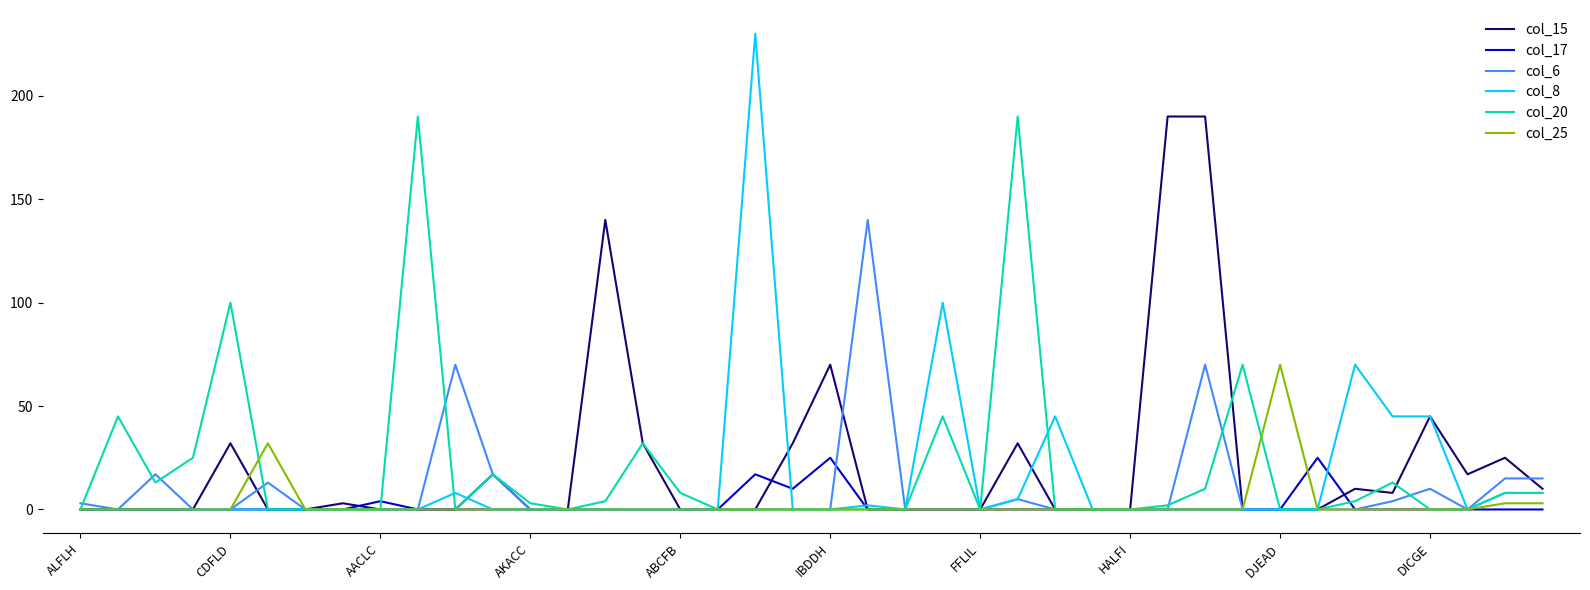

Which series has the widest spread of values?

col_8